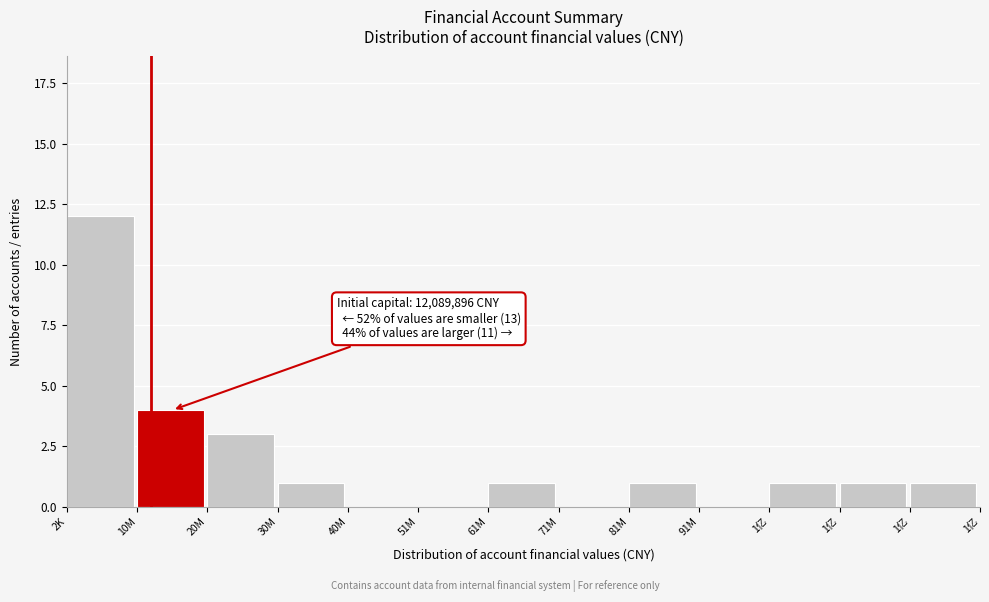

How many data points does each series have?

13